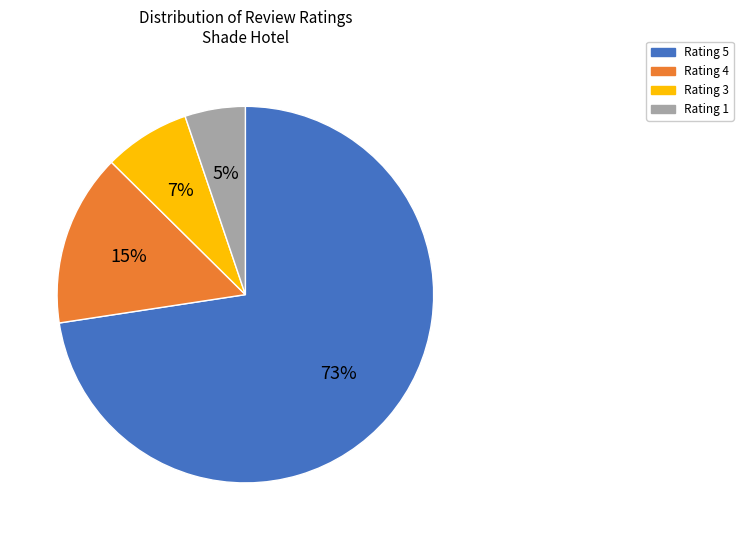

Does Rating 5 account for over 50% of the chart?

Yes